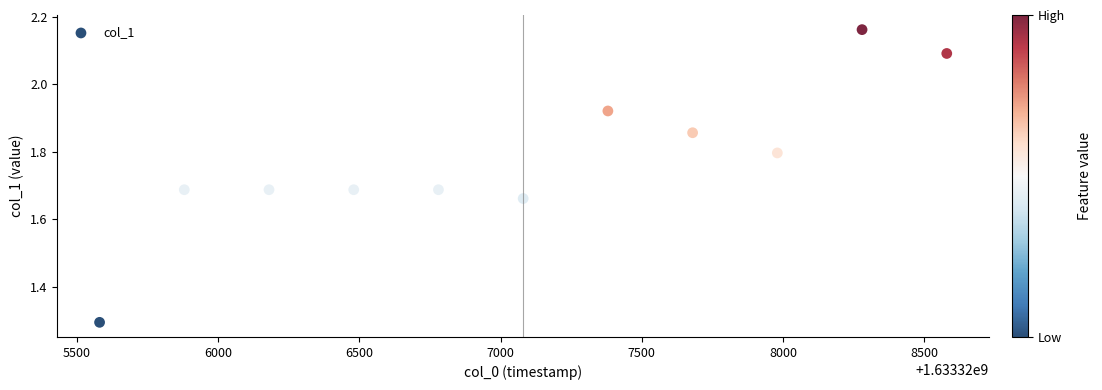

What Y value in the scatter plot is closest to 1?

1.3